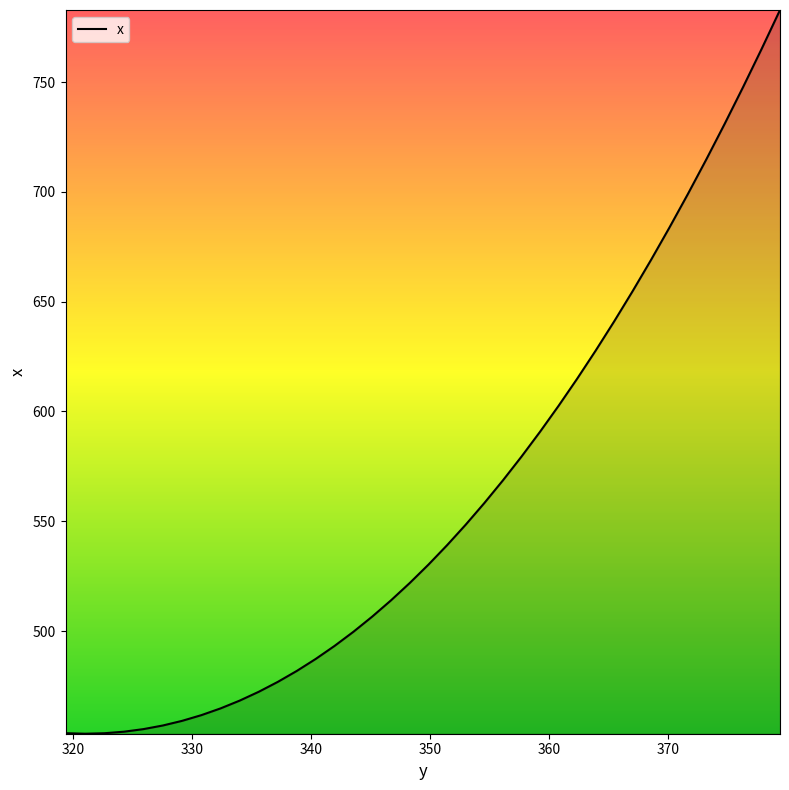

Which label corresponds to the smallest value in the chart?

321.00024